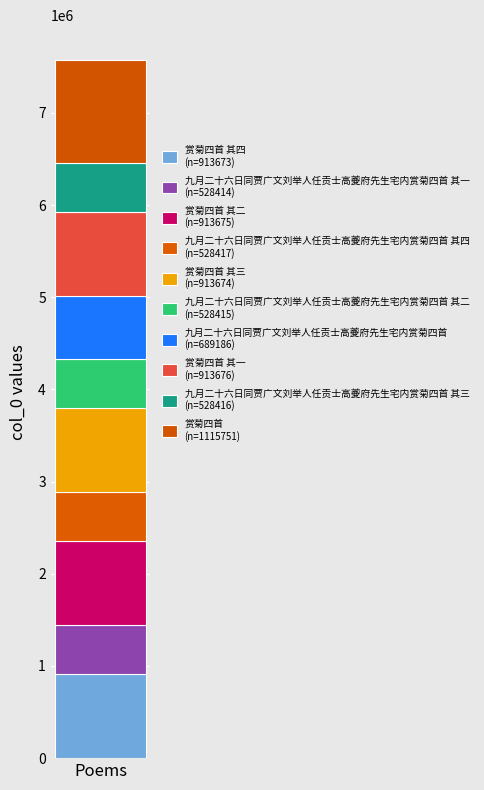

How many categories are shown in the chart?

1